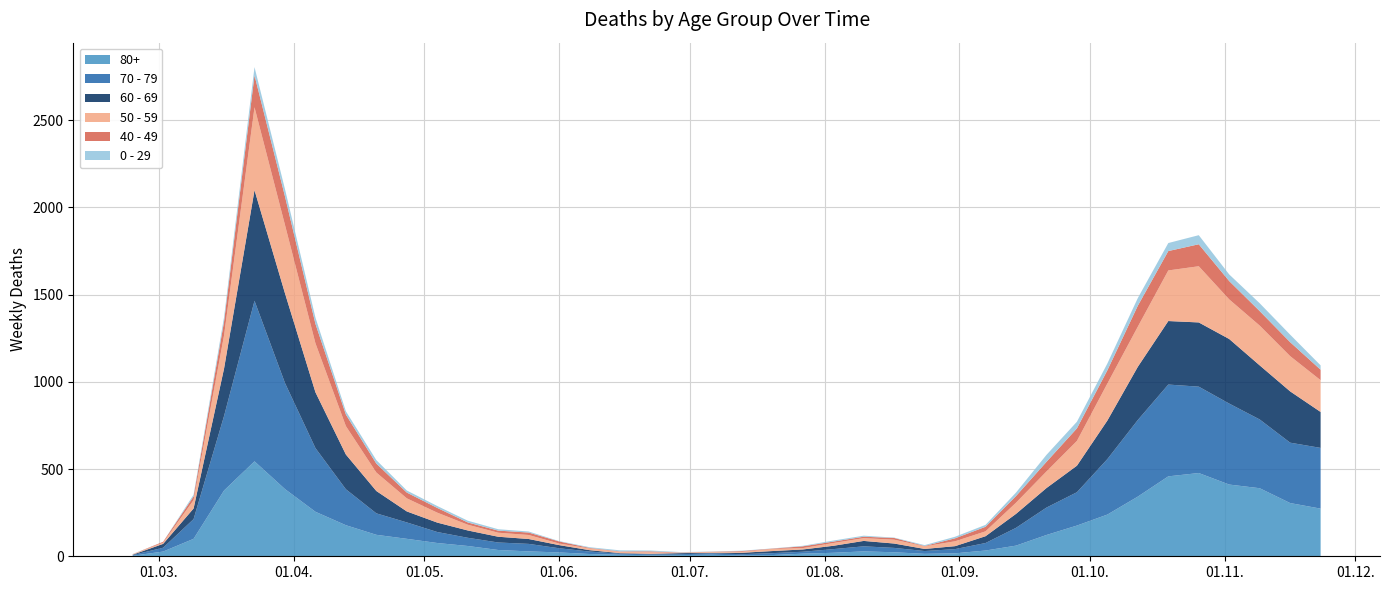

Reading left to right, what are all the values shown in this chart?

80+: 2020-02-24=3	2020-03-02=27	2020-03-09=100	2020-03-16=377	2020-03-23=544	2020-03-30=385	2020-04-06=255	2020-04-13=178	2020-04-20=123	2020-04-27=100	2020-05-04=76	2020-05-11=59	2020-05-18=36	2020-05-25=28	2020-06-01=22	2020-06-08=13	2020-06-15=9	2020-06-22=6	2020-06-29=7	2020-07-06=9	2020-07-13=5	2020-07-20=7	2020-07-27=15	2020-08-03=20	2020-08-10=28	2020-08-17=23	2020-08-24=14	2020-08-31=17	2020-09-07=33	2020-09-14=61	2020-09-21=122	2020-09-28=176	2020-10-05=239	2020-10-12=342	2020-10-19=458	2020-10-26=477	2020-11-02=411	2020-11-09=390	2020-11-16=305	2020-11-23=273
70 - 79: 2020-02-24=4	2020-03-02=22	2020-03-09=113	2020-03-16=427	2020-03-23=920	2020-03-30=608	2020-04-06=365	2020-04-13=206	2020-04-20=123	2020-04-27=94	2020-05-04=63	2020-05-11=47	2020-05-18=43	2020-05-25=43	2020-06-01=24	2020-06-08=14	2020-06-15=6	2020-06-22=5	2020-06-29=5	2020-07-06=8	2020-07-13=7	2020-07-20=11	2020-07-27=11	2020-08-03=21	2020-08-10=29	2020-08-17=25	2020-08-24=16	2020-08-31=24	2020-09-07=43	2020-09-14=102	2020-09-21=157	2020-09-28=191	2020-10-05=318	2020-10-12=439	2020-10-19=526	2020-10-26=495	2020-11-02=464	2020-11-09=394	2020-11-16=346	2020-11-23=348
60 - 69: 2020-02-24=2	2020-03-02=22	2020-03-09=61	2020-03-16=272	2020-03-23=634	2020-03-30=514	2020-04-06=320	2020-04-13=199	2020-04-20=128	2020-04-27=63	2020-05-04=54	2020-05-11=42	2020-05-18=33	2020-05-25=28	2020-06-01=18	2020-06-08=8	2020-06-15=3	2020-06-22=3	2020-06-29=6	2020-07-06=3	2020-07-13=8	2020-07-20=12	2020-07-27=13	2020-08-03=19	2020-08-10=31	2020-08-17=25	2020-08-24=12	2020-08-31=17	2020-09-07=39	2020-09-14=80	2020-09-21=112	2020-09-28=152	2020-10-05=221	2020-10-12=305	2020-10-19=364	2020-10-26=368	2020-11-02=370	2020-11-09=310	2020-11-16=294	2020-11-23=206
50 - 59: 2020-02-24=3	2020-03-02=7	2020-03-09=48	2020-03-16=190	2020-03-23=475	2020-03-30=392	2020-04-06=281	2020-04-13=163	2020-04-20=106	2020-04-27=75	2020-05-04=57	2020-05-11=33	2020-05-18=23	2020-05-25=23	2020-06-01=9	2020-06-08=10	2020-06-15=8	2020-06-22=9	2020-06-29=3	2020-07-06=5	2020-07-13=6	2020-07-20=12	2020-07-27=8	2020-08-03=16	2020-08-10=16	2020-08-17=22	2020-08-24=15	2020-08-31=28	2020-09-07=28	2020-09-14=64	2020-09-21=95	2020-09-28=142	2020-10-05=212	2020-10-12=230	2020-10-19=290	2020-10-26=322	2020-11-02=227	2020-11-09=228	2020-11-16=202	2020-11-23=182
40 - 49: 2020-02-24=0	2020-03-02=5	2020-03-09=21	2020-03-16=79	2020-03-23=183	2020-03-30=163	2020-04-06=111	2020-04-13=66	2020-04-20=51	2020-04-27=33	2020-05-04=27	2020-05-11=13	2020-05-18=12	2020-05-25=14	2020-06-01=12	2020-06-08=3	2020-06-15=2	2020-06-22=5	2020-06-29=1	2020-07-06=1	2020-07-13=4	2020-07-20=2	2020-07-27=10	2020-08-03=8	2020-08-10=8	2020-08-17=10	2020-08-24=2	2020-08-31=17	2020-09-07=26	2020-09-14=38	2020-09-21=55	2020-09-28=72	2020-10-05=76	2020-10-12=120	2020-10-19=111	2020-10-26=126	2020-11-02=105	2020-11-09=83	2020-11-16=80	2020-11-23=60
0 - 29: 2020-02-24=1	2020-03-02=0	2020-03-09=10	2020-03-16=25	2020-03-23=47	2020-03-30=42	2020-04-06=36	2020-04-13=19	2020-04-20=20	2020-04-27=12	2020-05-04=11	2020-05-11=10	2020-05-18=8	2020-05-25=6	2020-06-01=2	2020-06-08=4	2020-06-15=6	2020-06-22=5	2020-06-29=2	2020-07-06=1	2020-07-13=2	2020-07-20=1	2020-07-27=3	2020-08-03=6	2020-08-10=6	2020-08-17=2	2020-08-24=5	2020-08-31=9	2020-09-07=11	2020-09-14=20	2020-09-21=40	2020-09-28=38	2020-10-05=39	2020-10-12=44	2020-10-19=46	2020-10-26=52	2020-11-02=38	2020-11-09=45	2020-11-16=43	2020-11-23=25